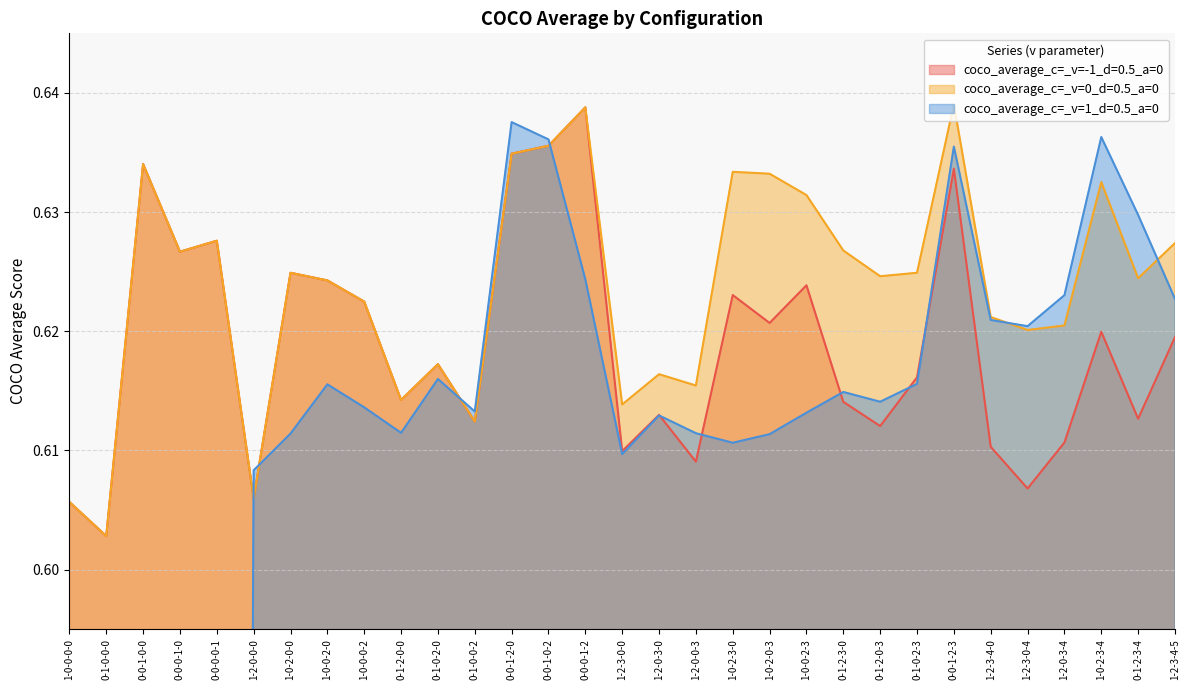

Which series has the largest total across all categories?

coco_average_c=_v=0_d=0.5_a=0